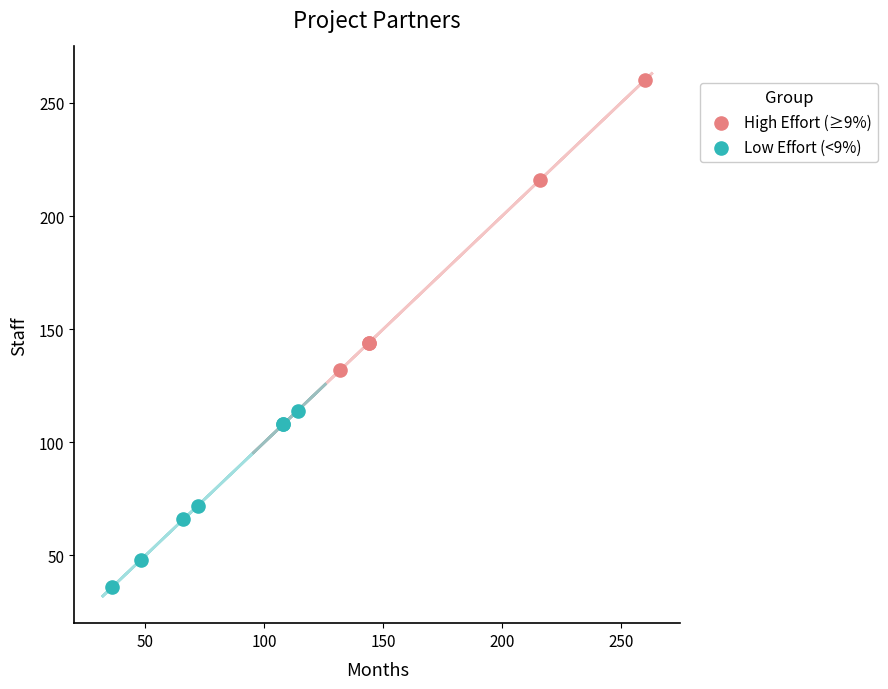

Which series has the widest spread of Y values?

High Effort (≥9%)